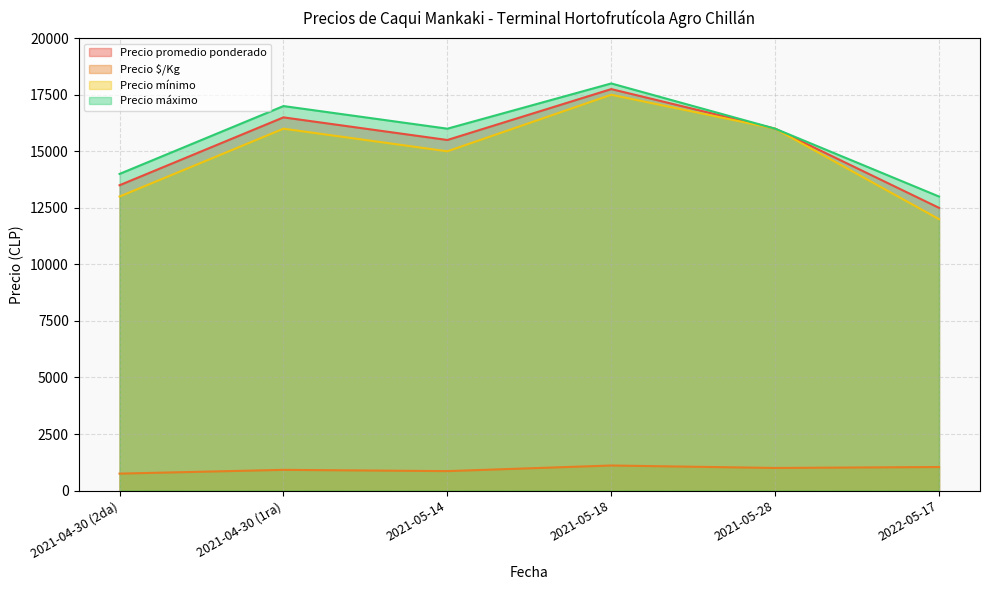

Count the number of categories in the chart.

6